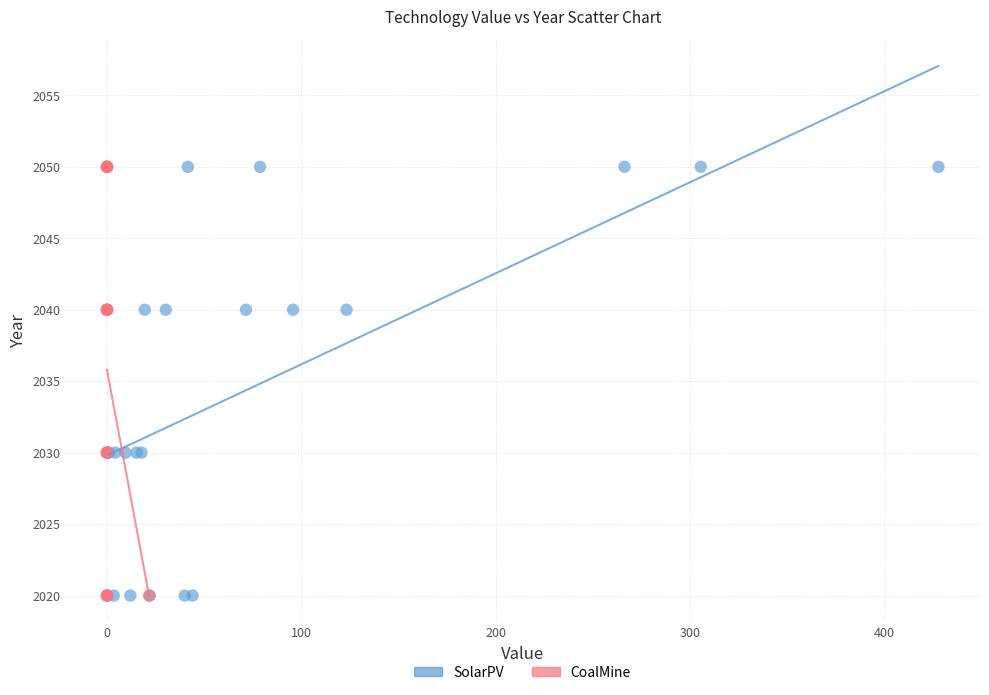

What are all the series names shown in the legend?

SolarPV, CoalMine